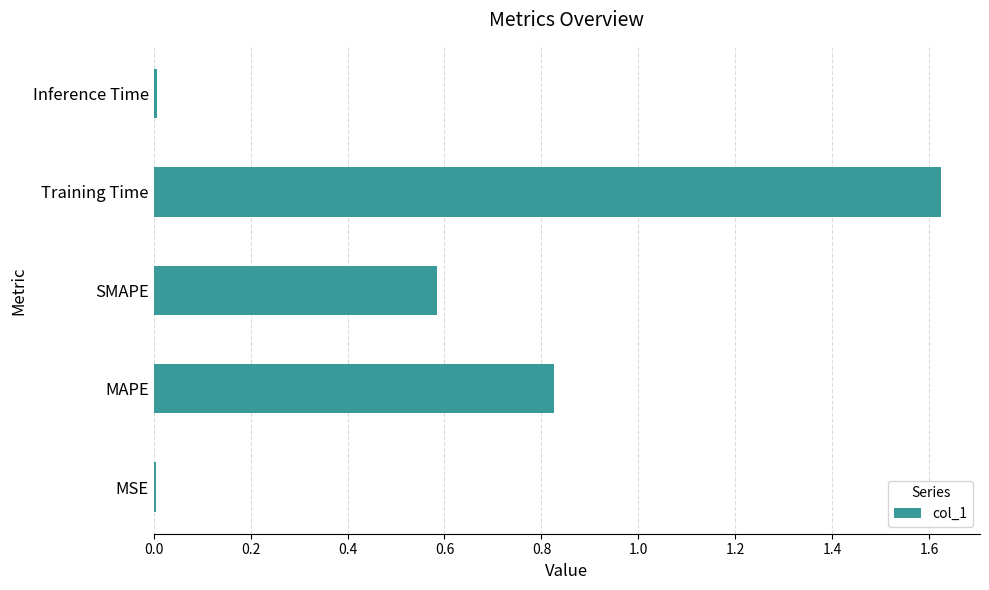

Which label corresponds to the largest value in the chart?

Training Time